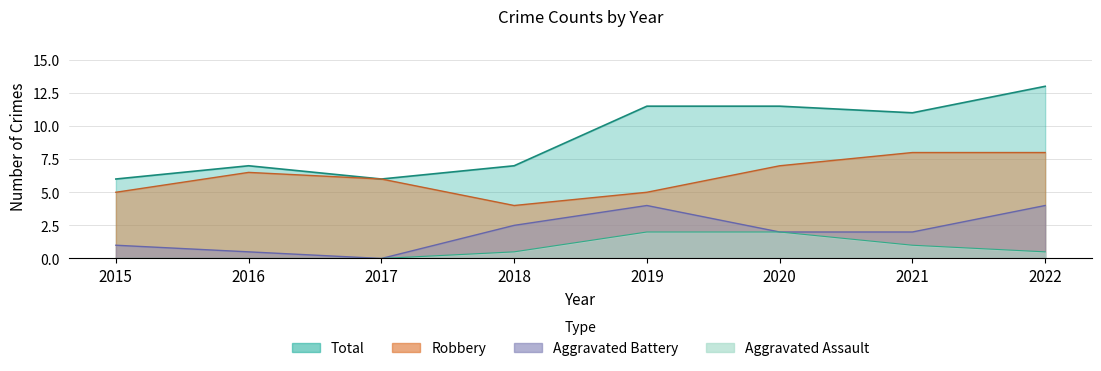

Does the chart have visible grid lines?

Yes